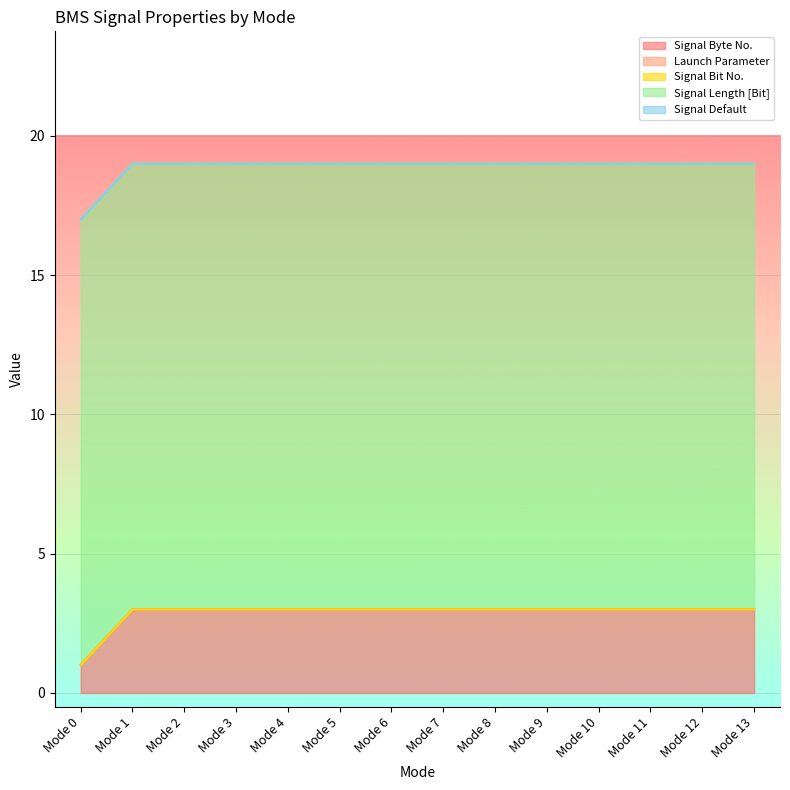

The value of Signal Byte No. at Mode 4 is 3. True or false?

True